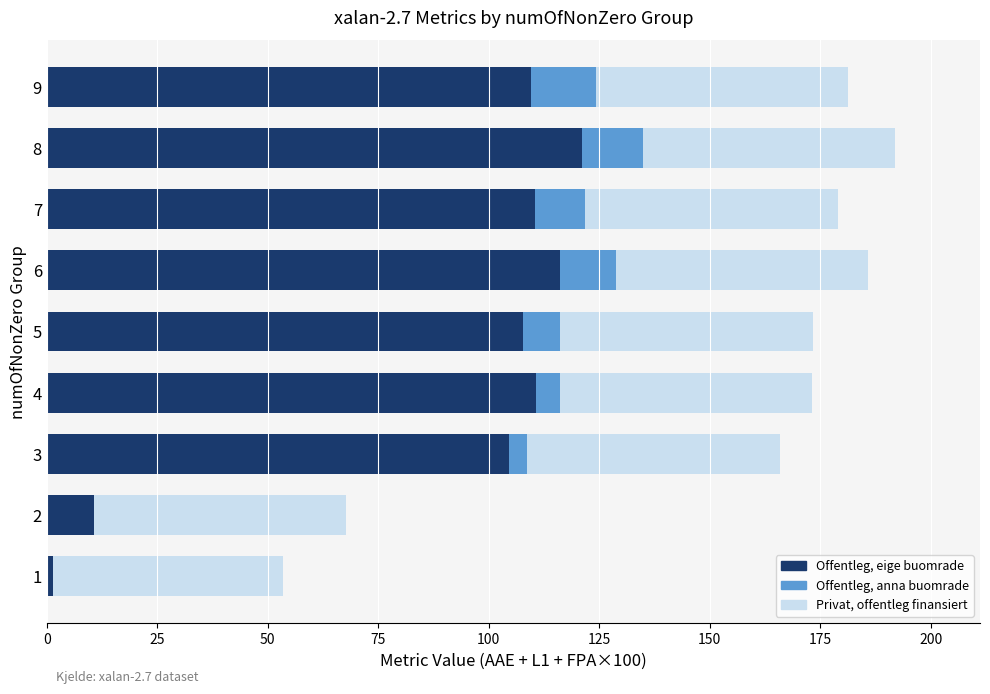

What is the total value across all series at 9?

181.3